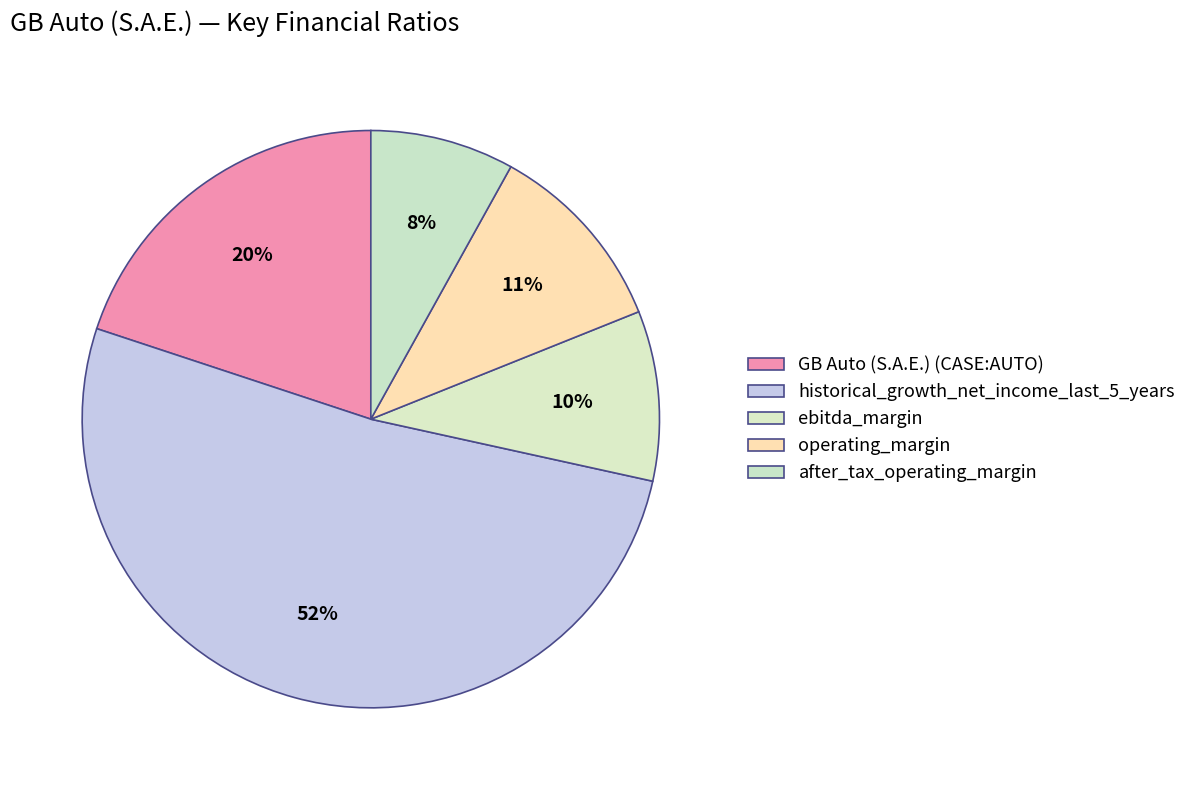

Count the number of slices in the pie.

5